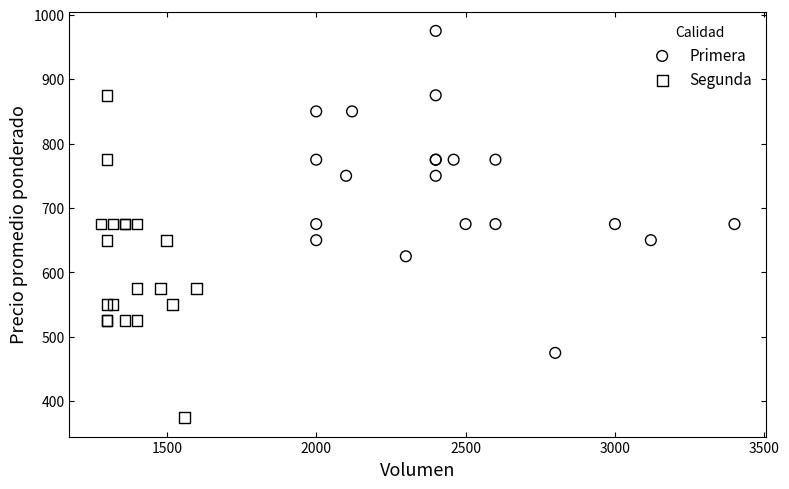

Which series contains the highest Y value?

Primera